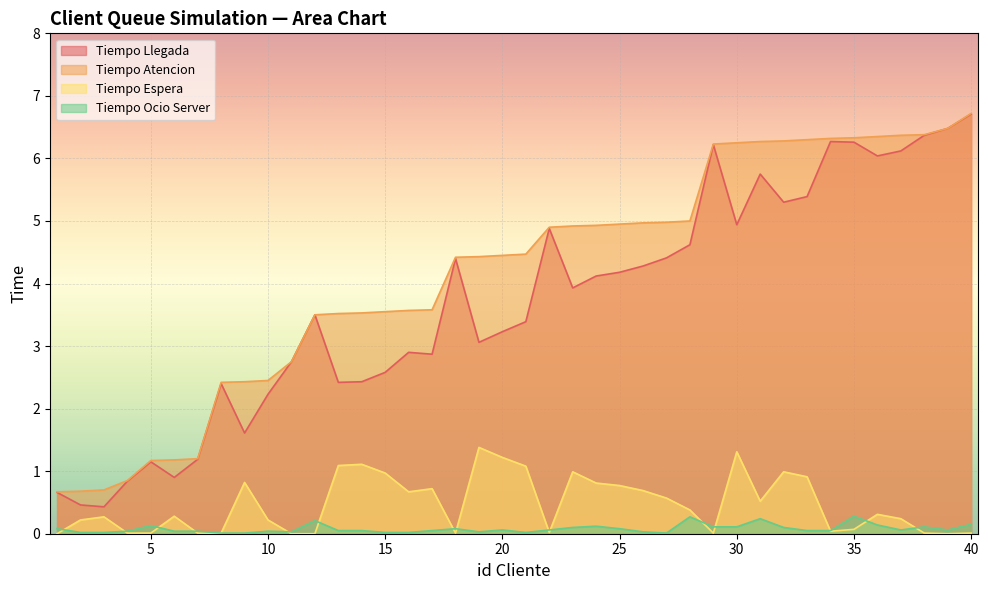

At which category does Tiempo Llegada reach its first local peak?

5